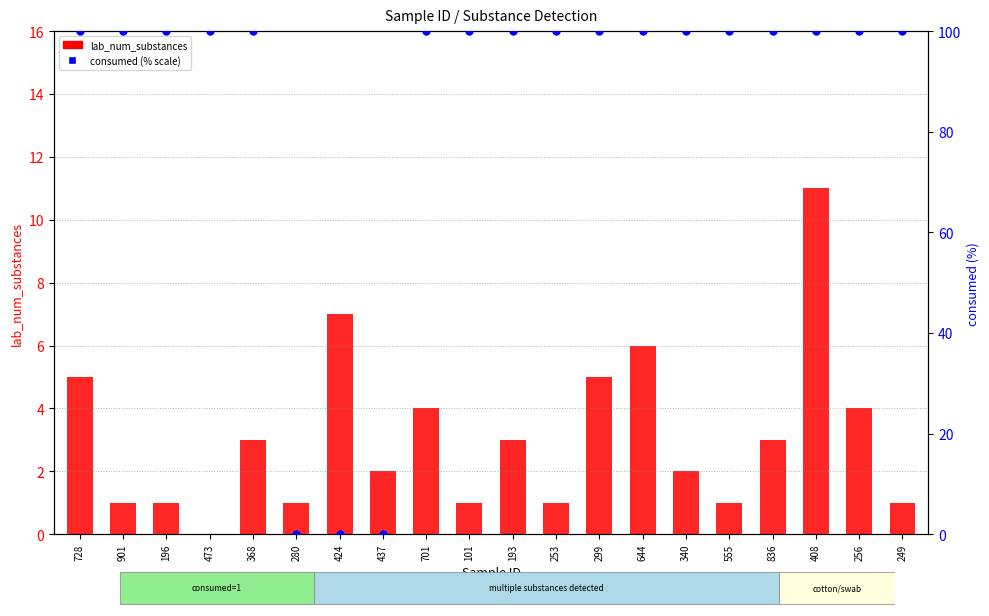

At how many categories does at least one series exceed 4?

18